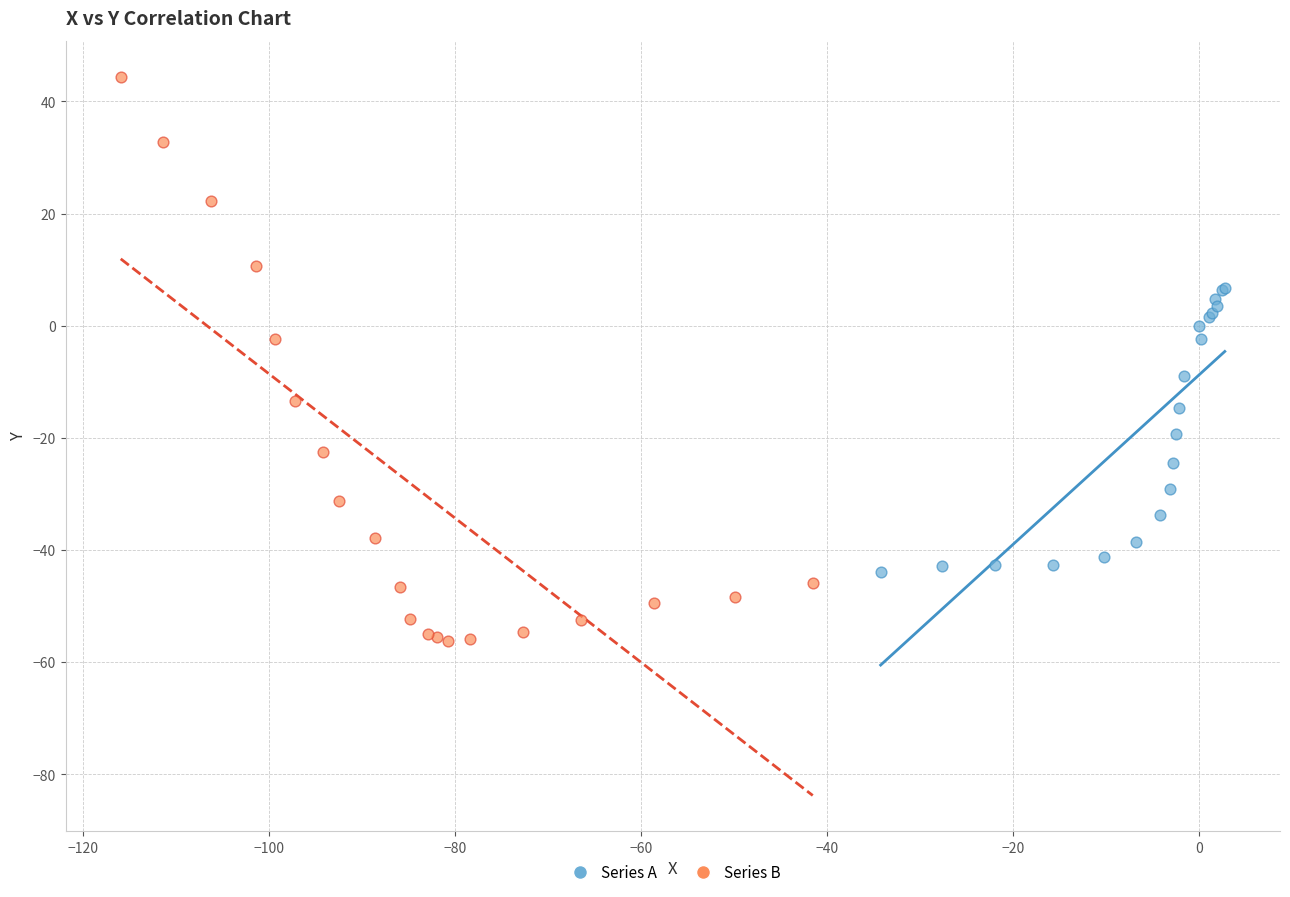

Which series contains the highest Y value?

Series B